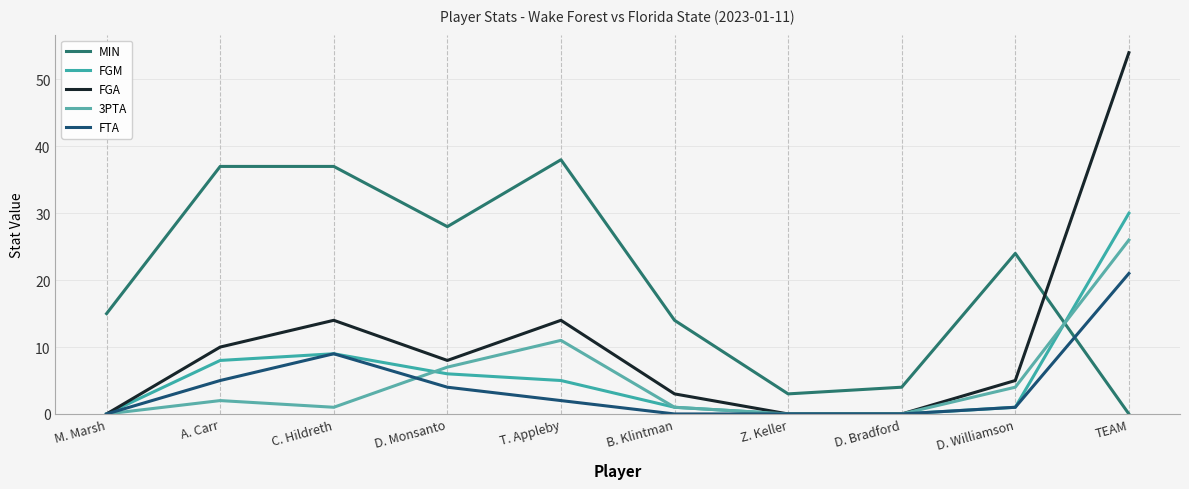

Does the chart display data point markers on the line(s)?

No